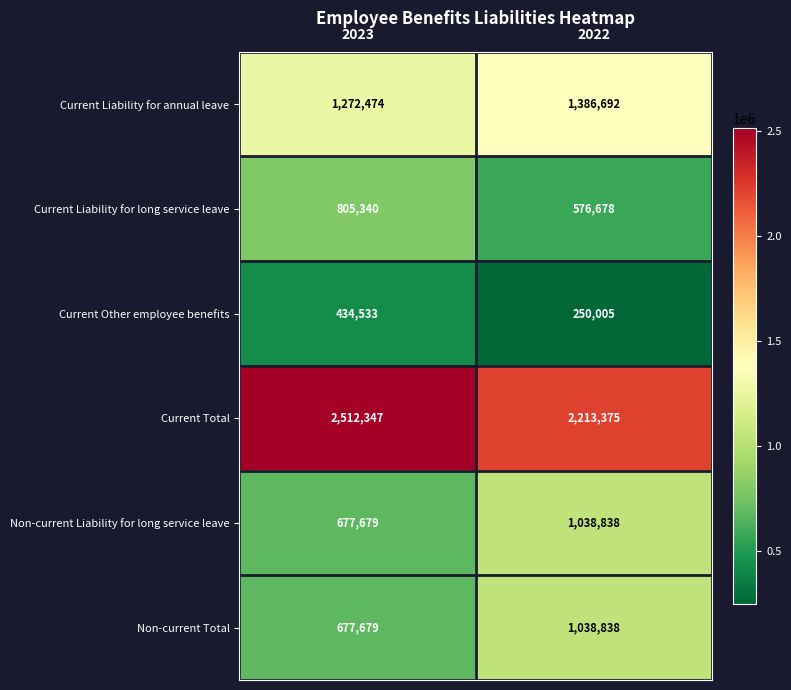

Read the Non-current Liability for long service leave value at 2022.

1038838